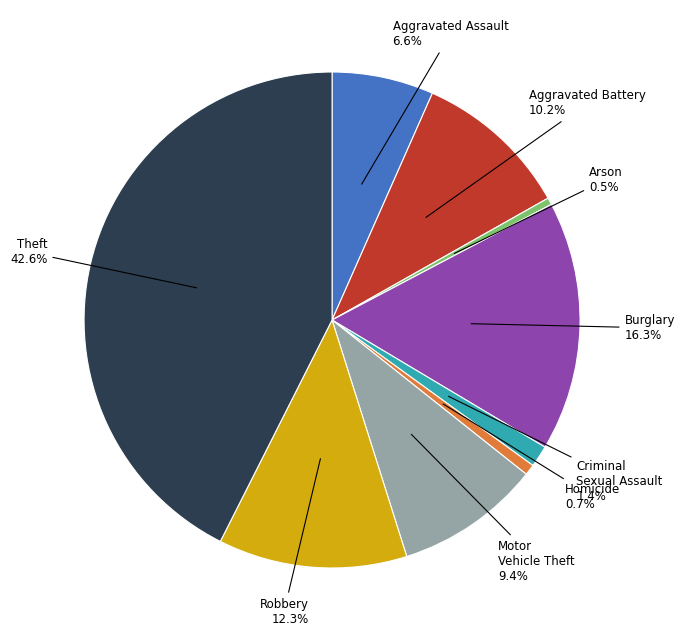

Is there any slice that represents more than half of the pie?

No